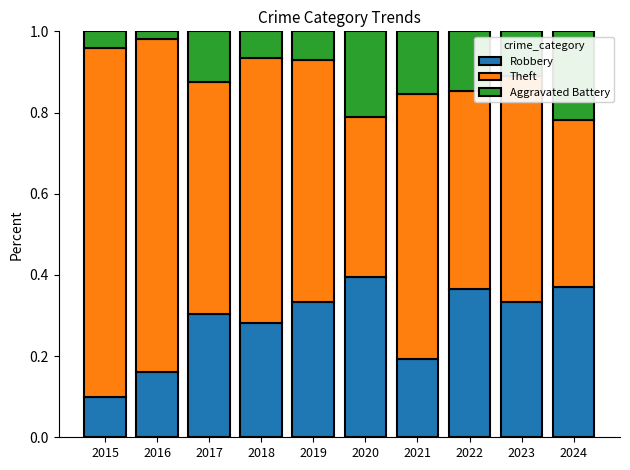

What is the sum of all Robbery values?

2.8